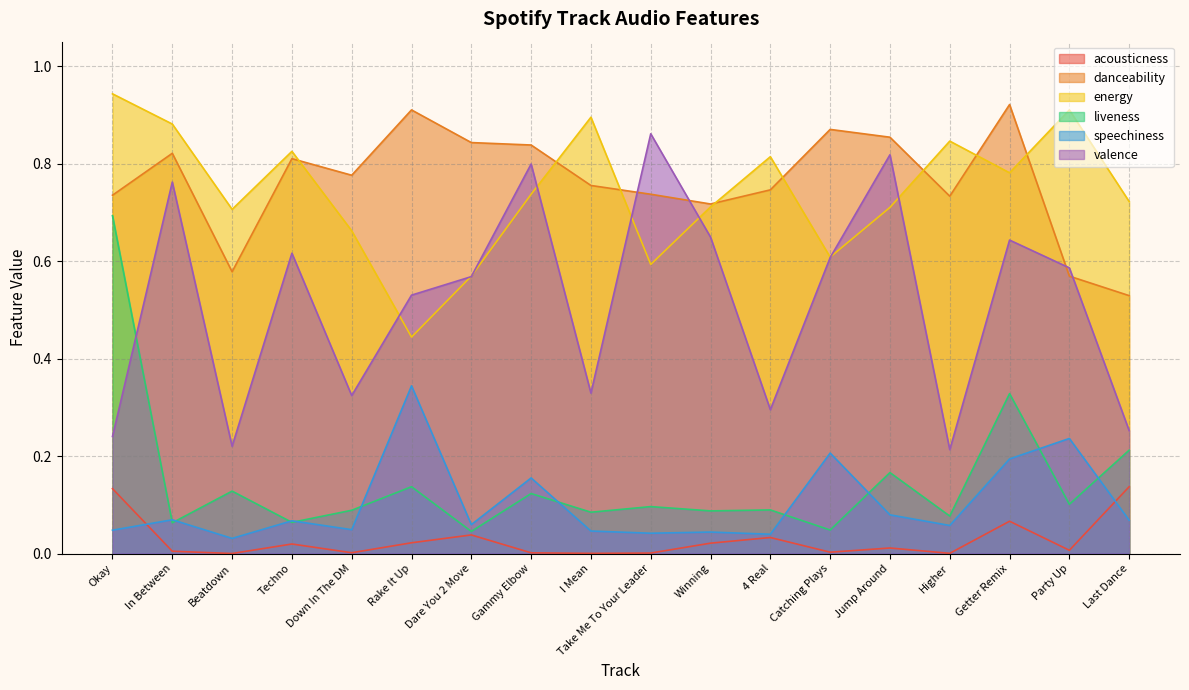

What is the label of the 4th point from the right?

Higher